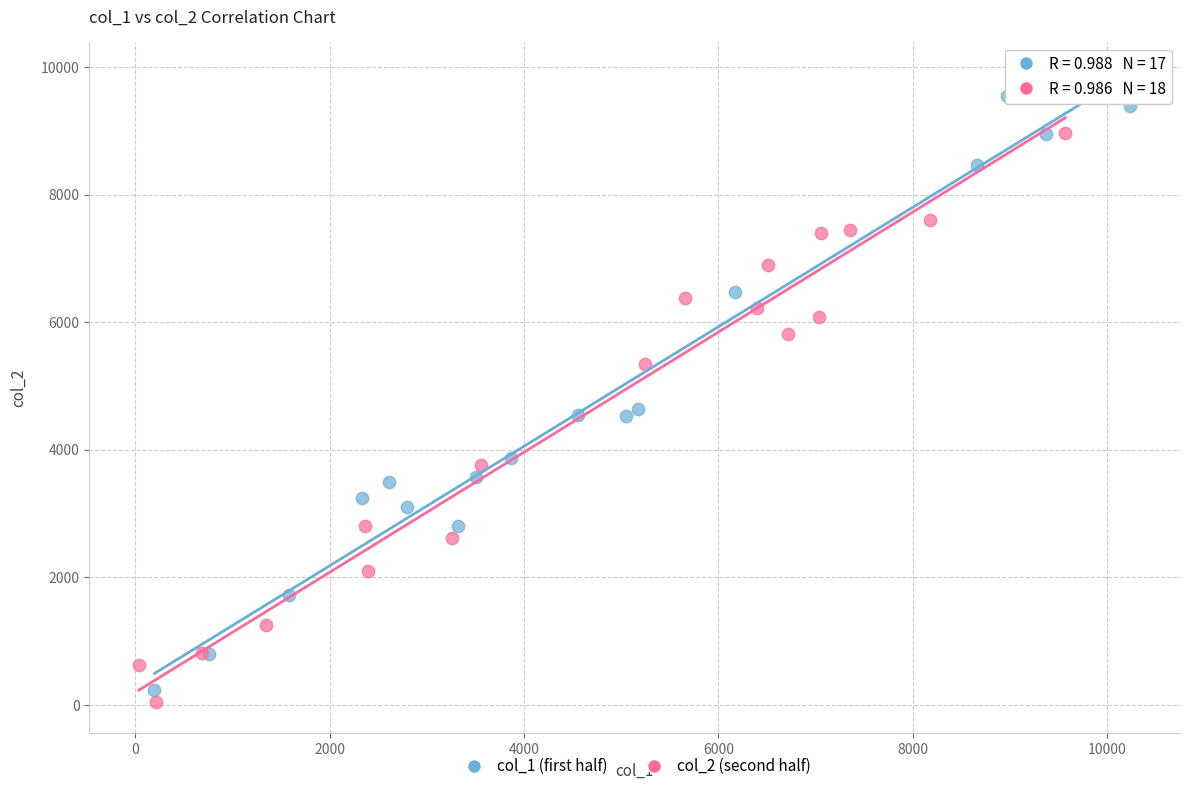

Which series reaches the maximum Y coordinate?

col_1 (first half)